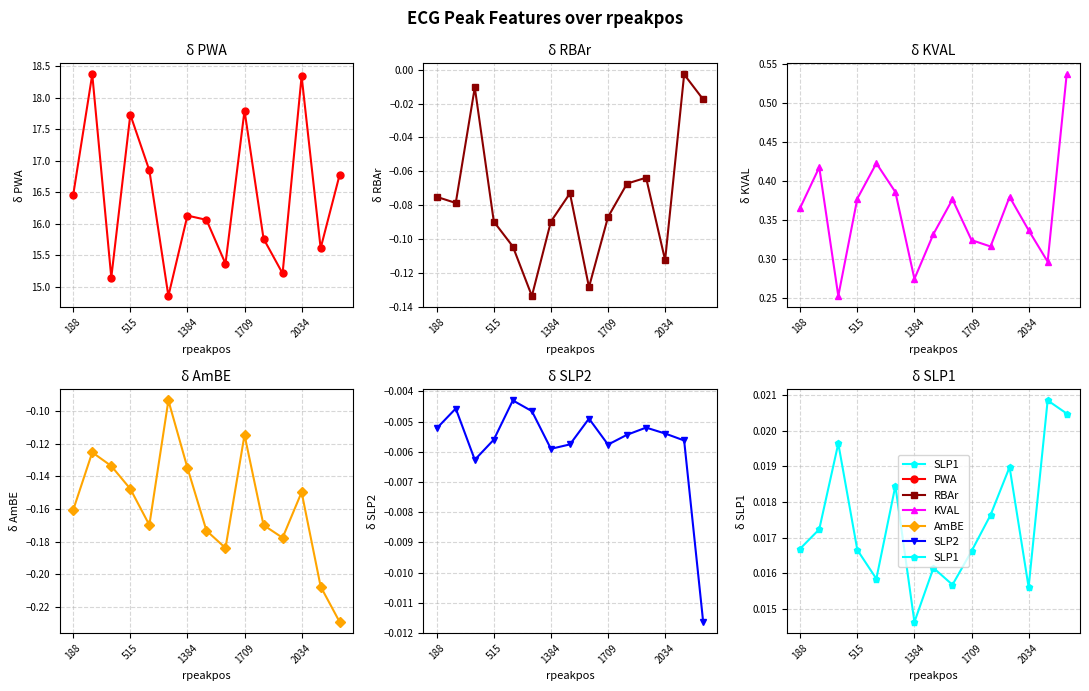

How many categories are shown in the chart?

15